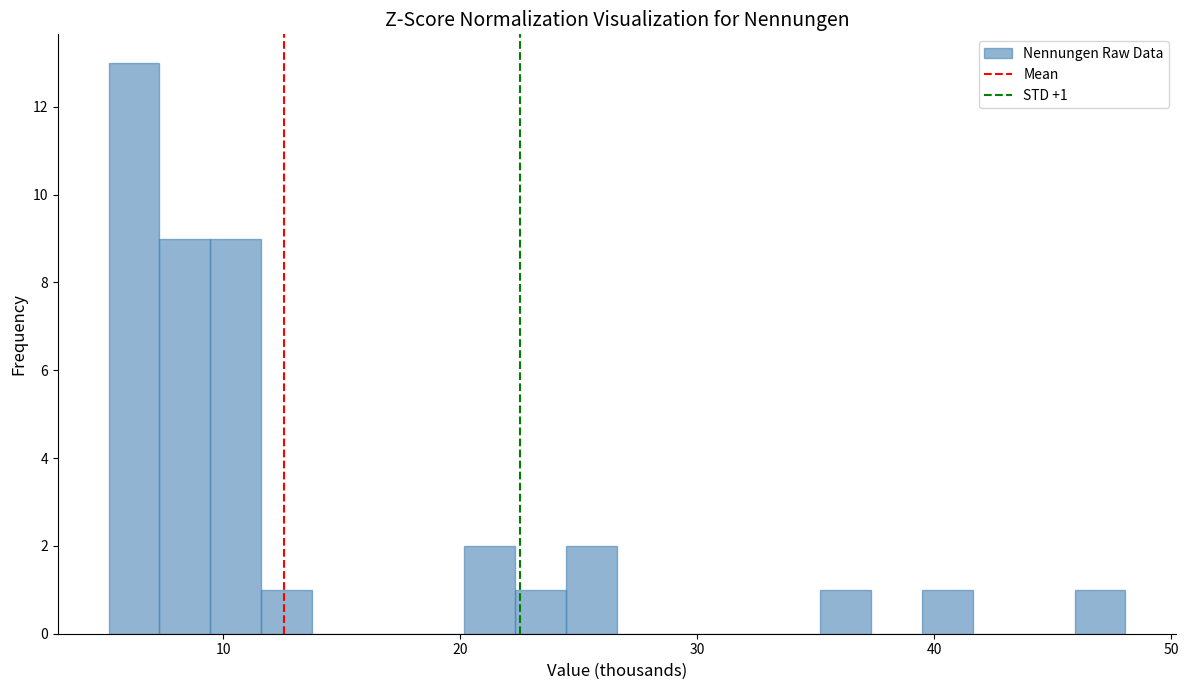

Around what value on the x-axis is the tallest bar? Give the approximate position of its centre, as read against the axis.

6